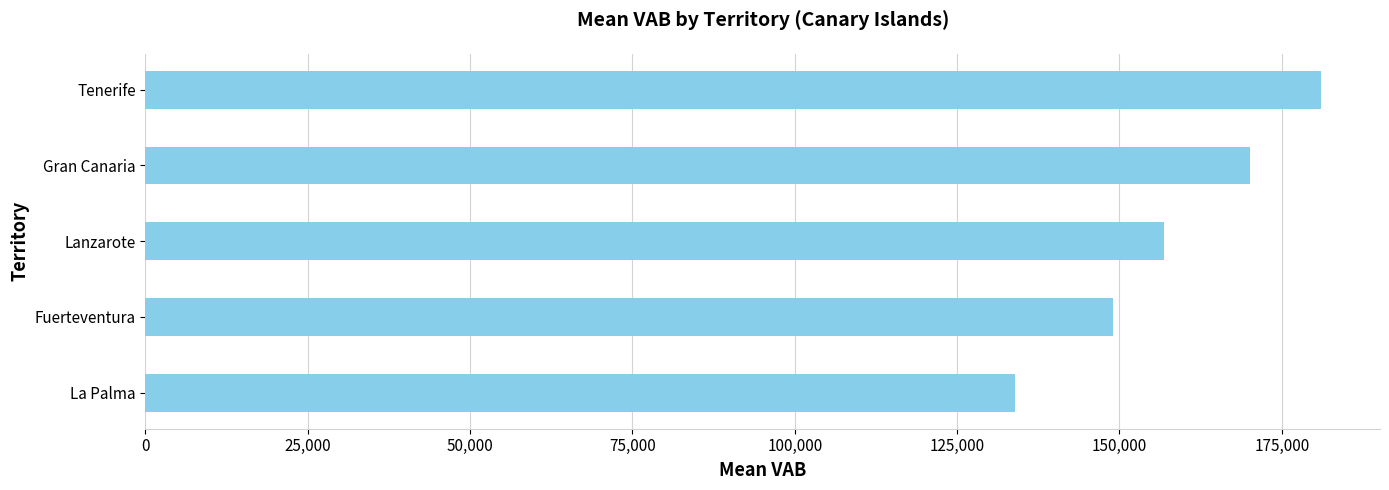

The value at Lanzarote is 47558.8. True or false?

False